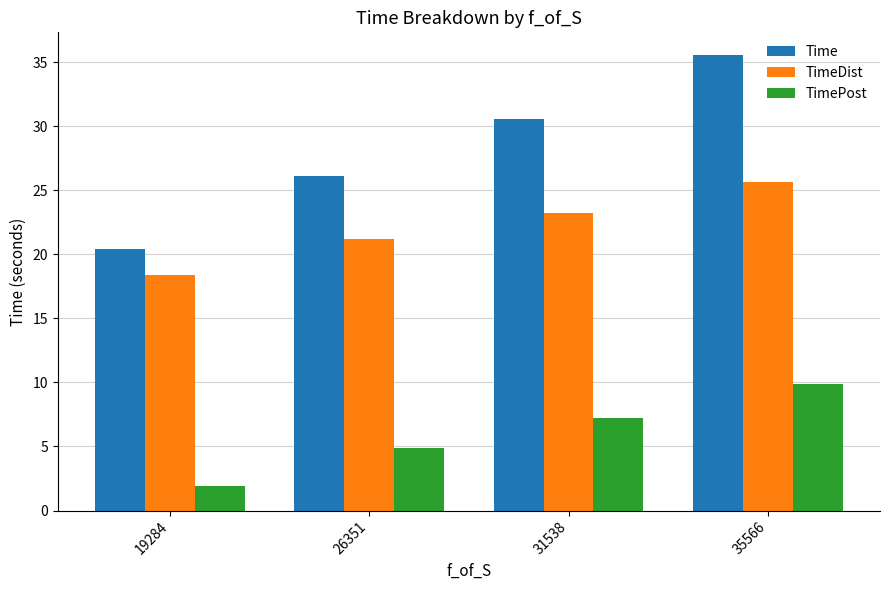

Are the bars horizontal?

No